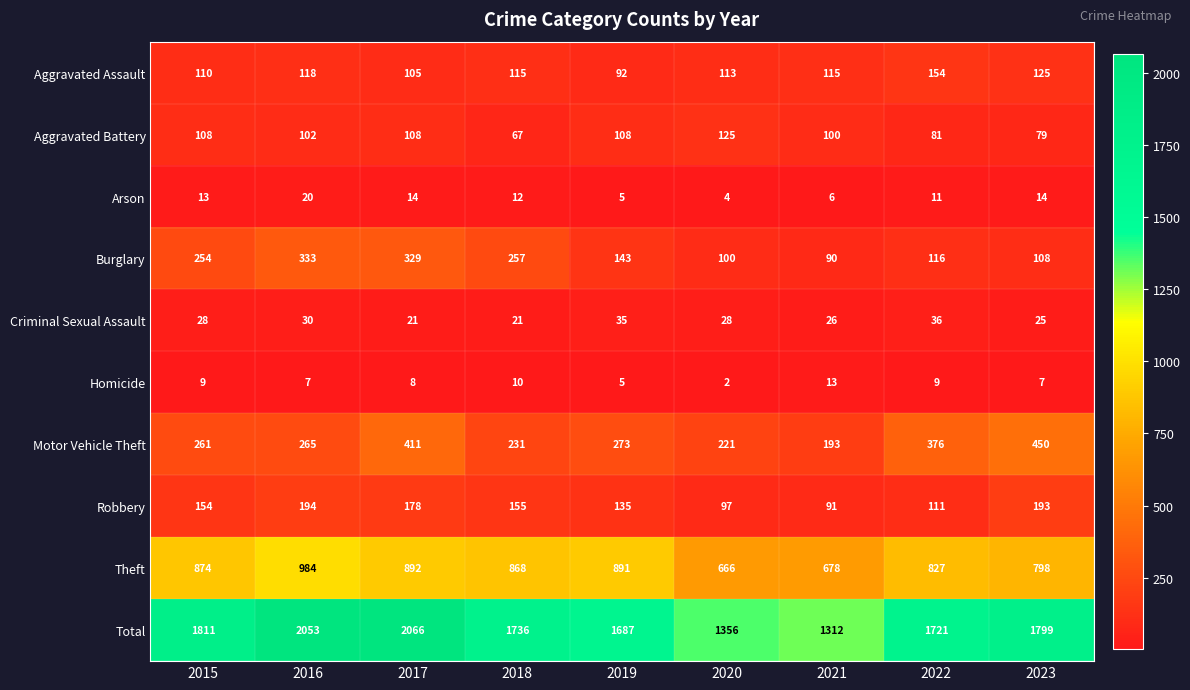

At how many categories does at least one series exceed 1375?

7